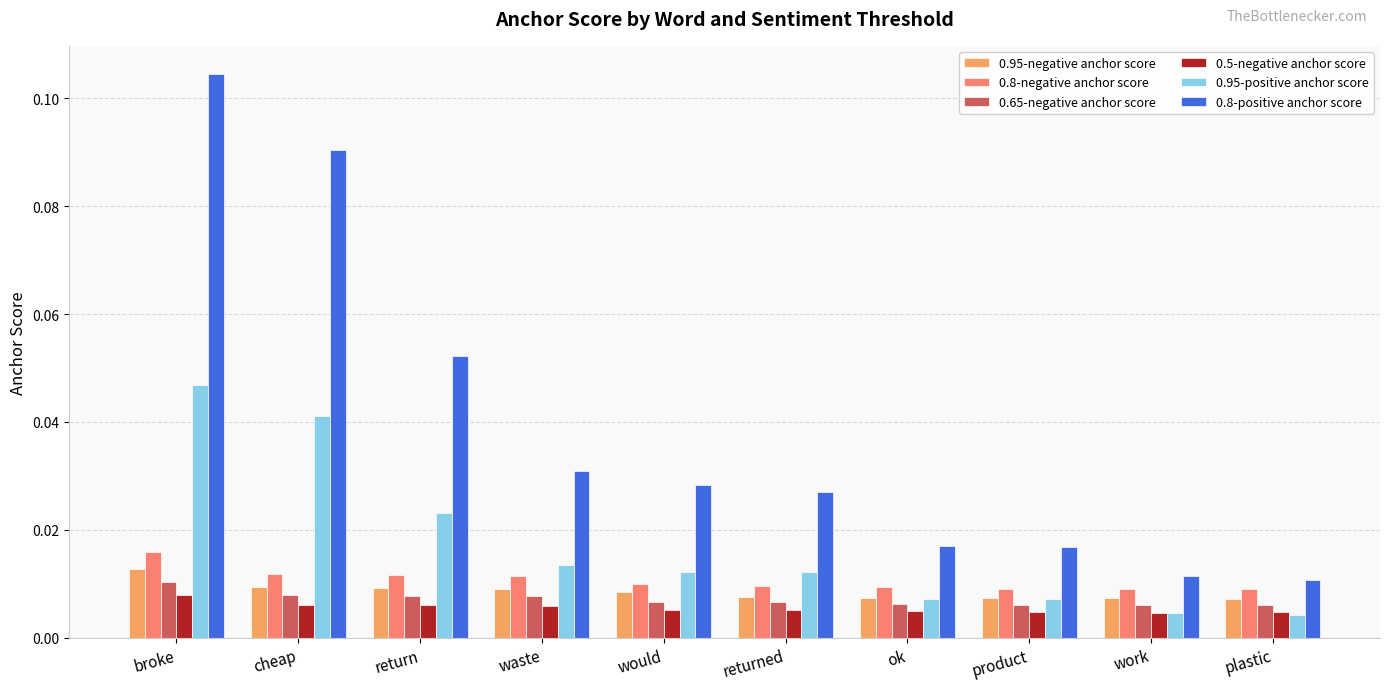

Is the value of 0.95-negative anchor score at return greater than the value of 0.8-positive anchor score at work?

No